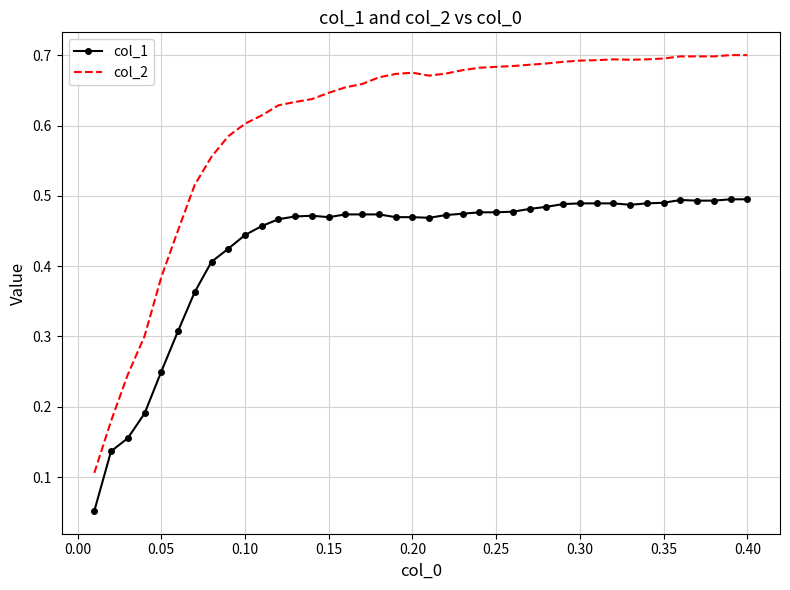

True or false: col_2 and col_1 cross at least once.

False